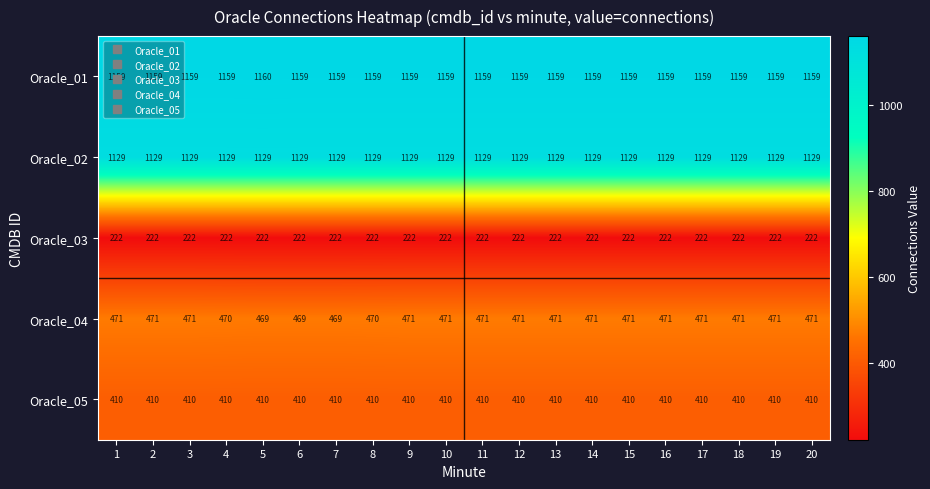

What is the smallest value displayed?

222